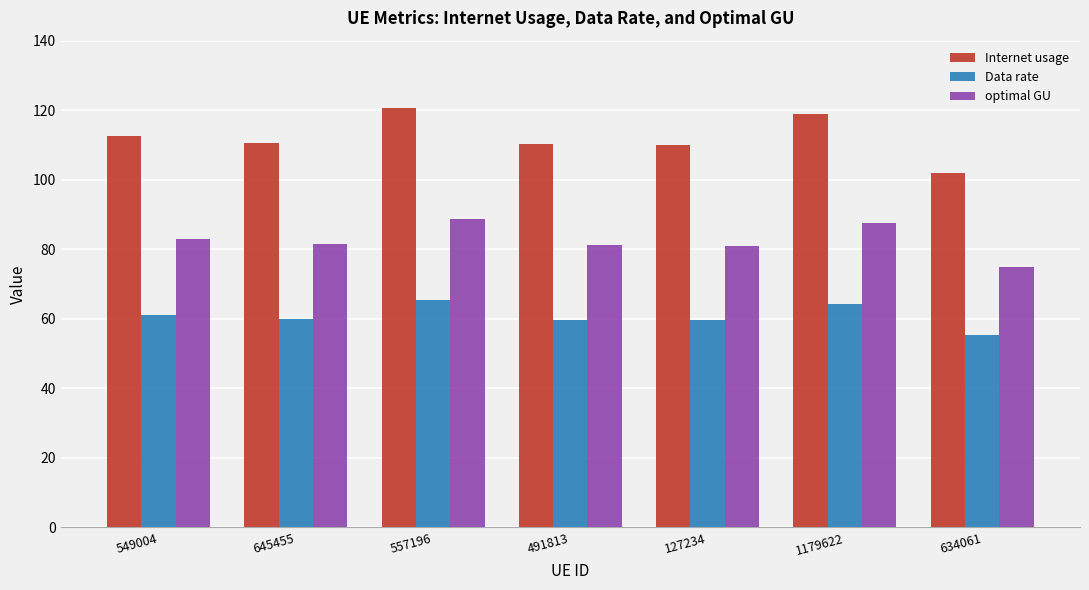

Are the bars horizontal?

No